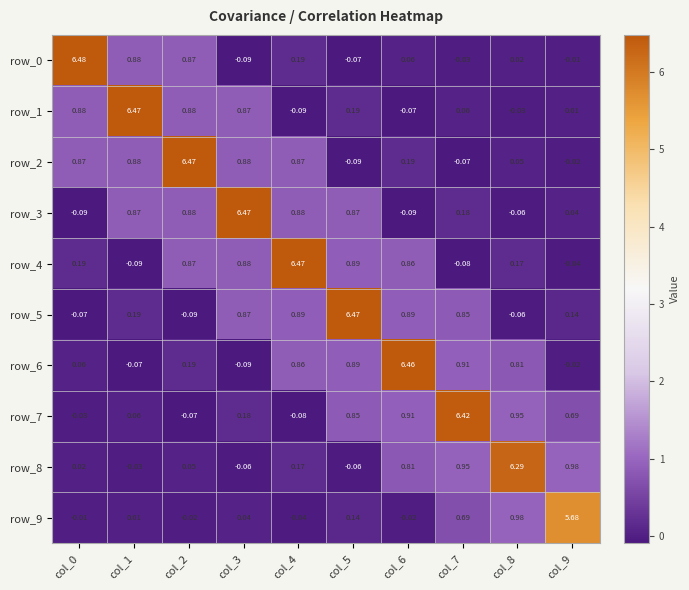

Is the value of row_6 at col_4 greater than the value of row_5 at col_2?

Yes